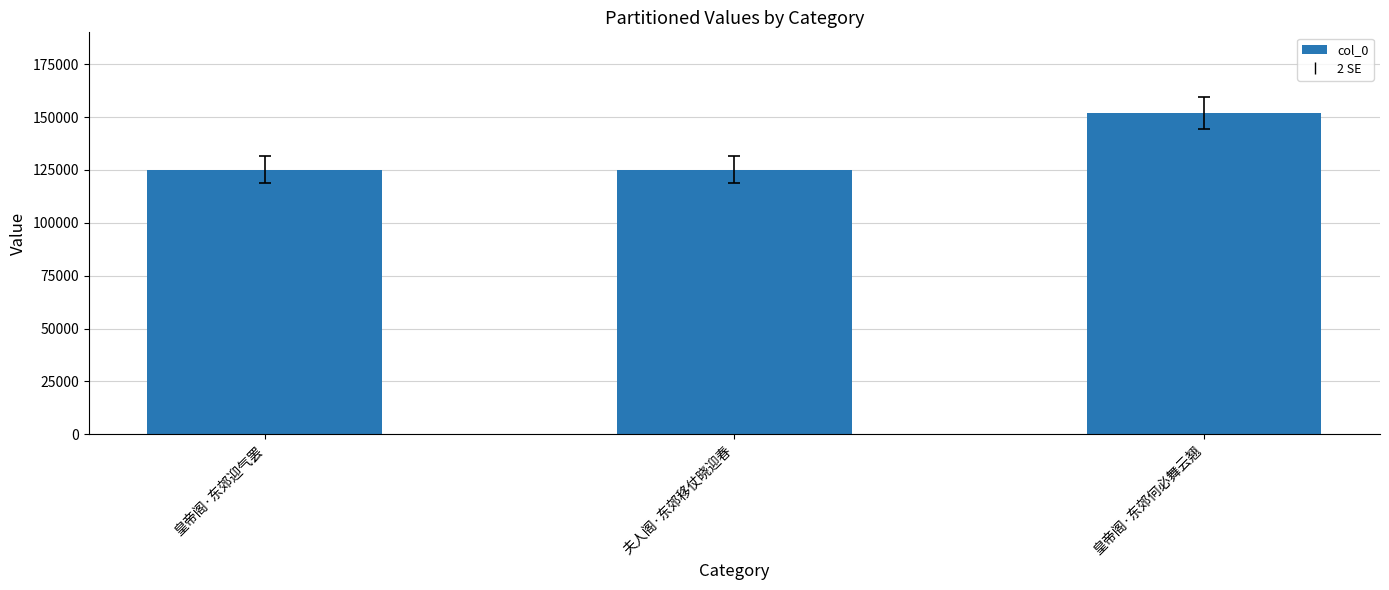

Is it true that the value at 皇帝阁·东郊迎气罢 is 125110?

True